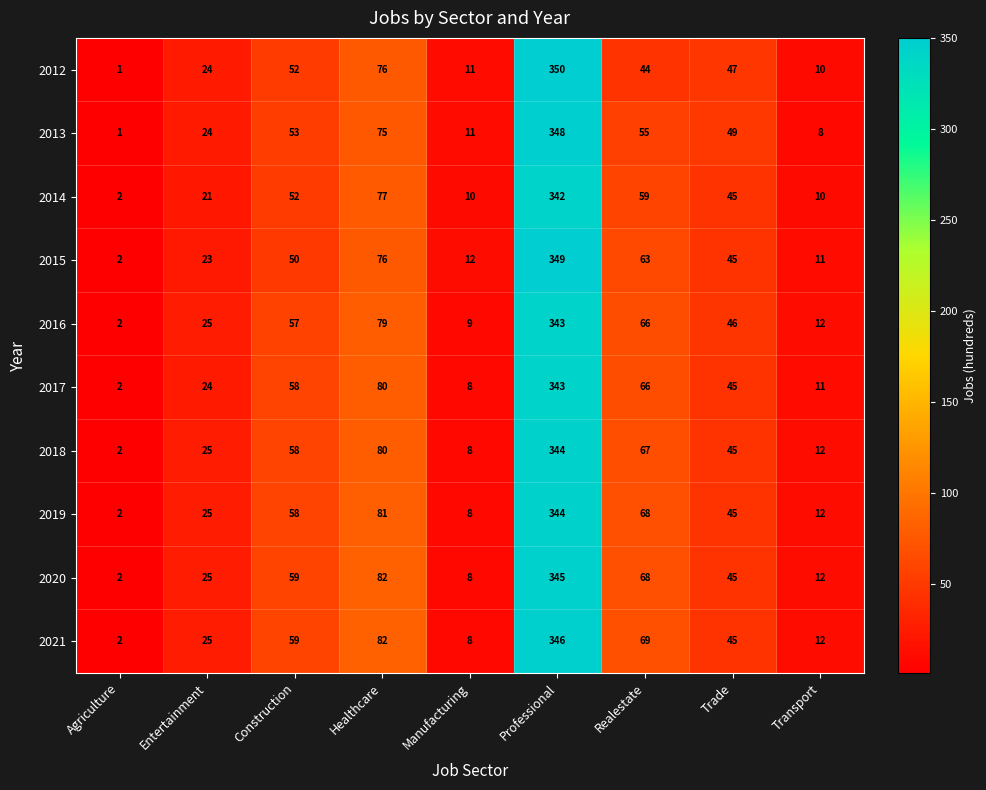

What is the difference between the highest and lowest values at Transport?

4